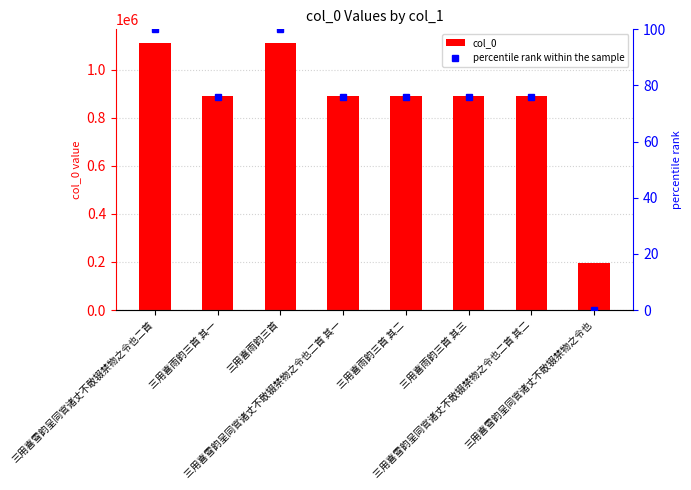

At which label is the value closest to 653264?

三用喜雨韵三首 其三